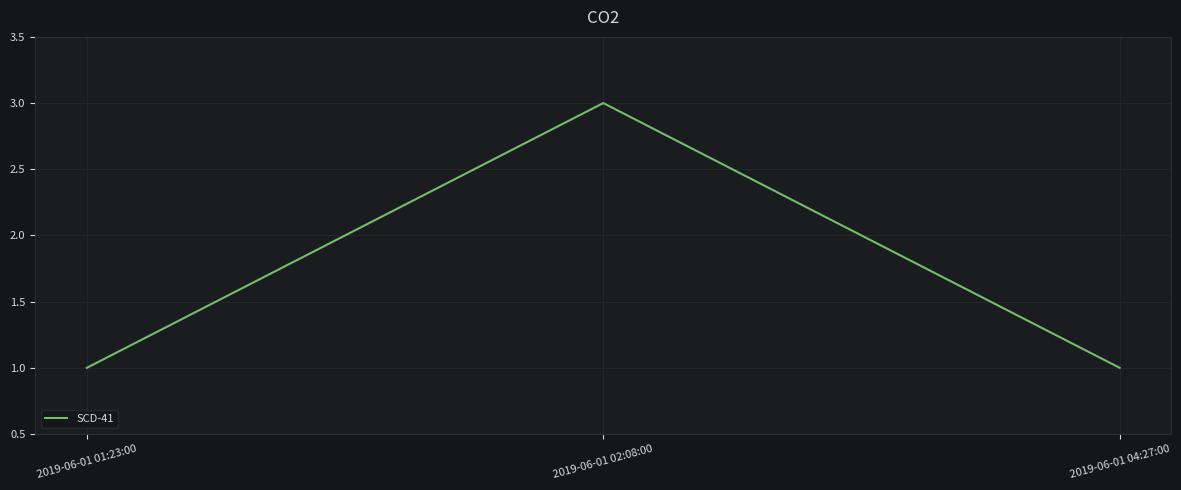

What is the smallest value displayed?

1